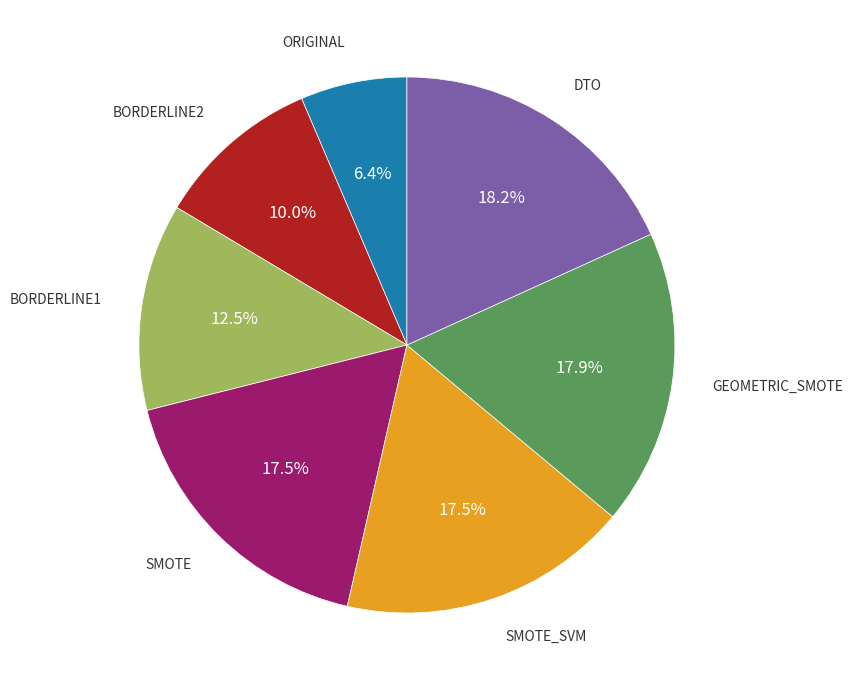

Is there any slice that represents more than half of the pie?

No